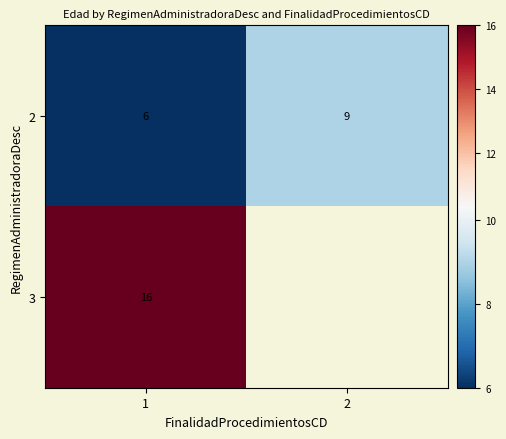

The value of 2 at 2 is 9. True or false?

True